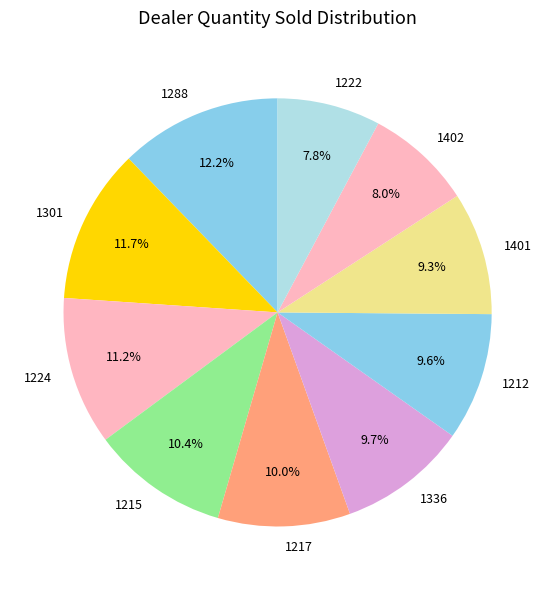

To the nearest percent, what is the difference between the largest and smallest slice percentages?

4%